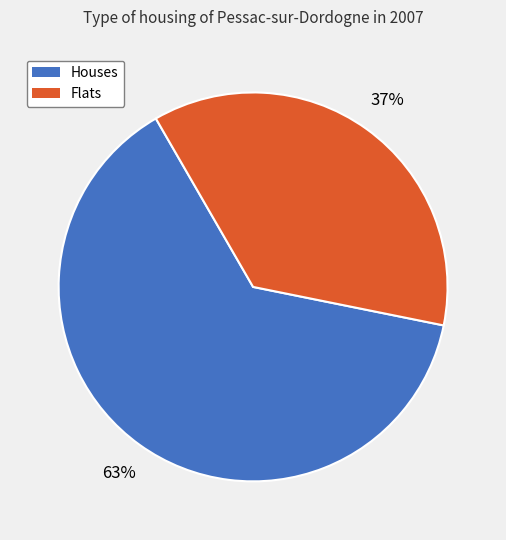

How many slices are in this pie chart?

2